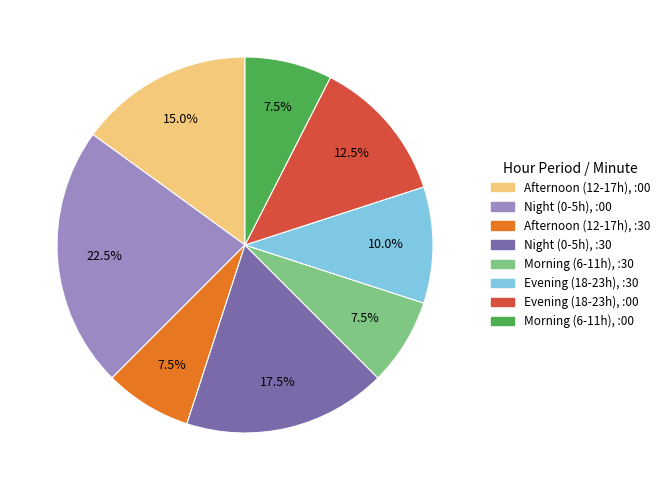

Is there a majority slice in this chart?

No